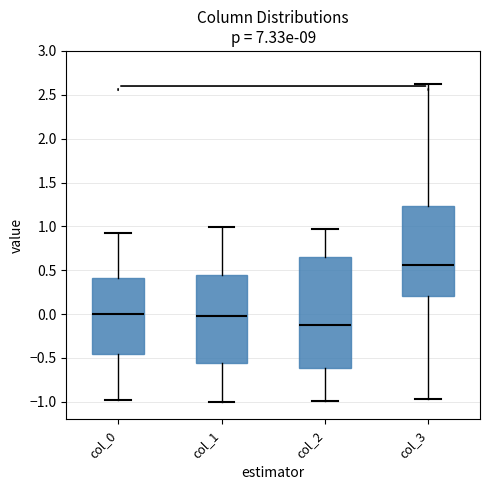

Which box is the tallest, from its lower edge to its upper edge?

col_2